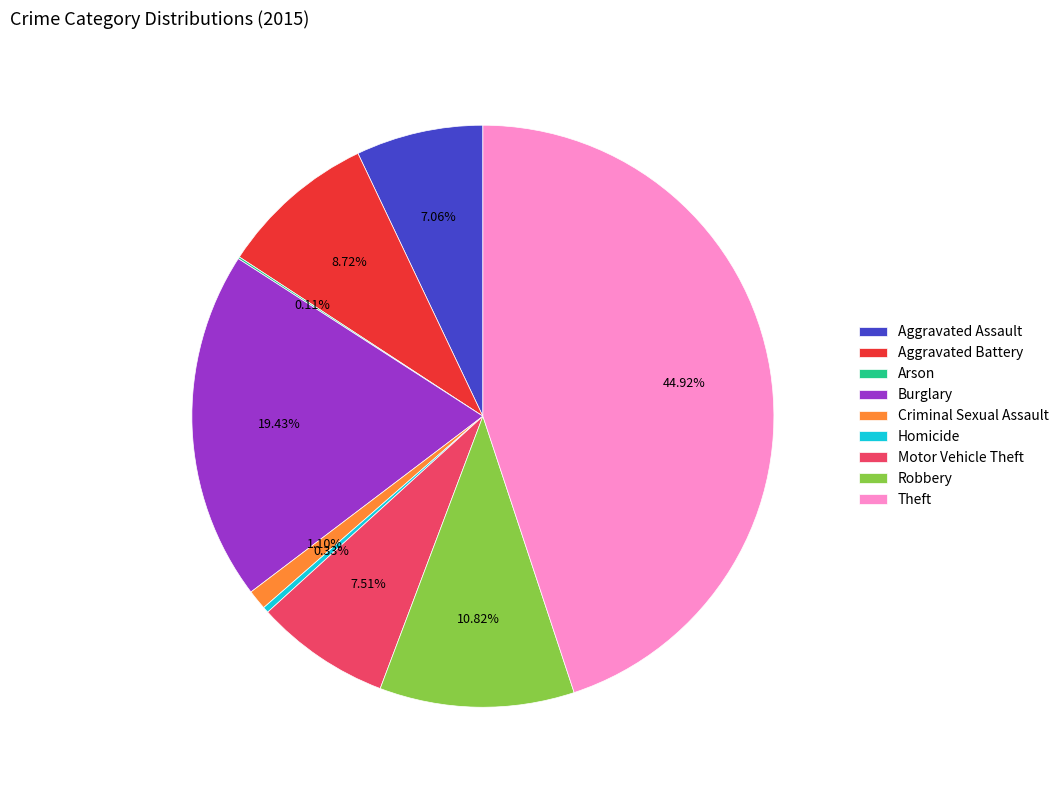

Does any single category account for the majority?

No